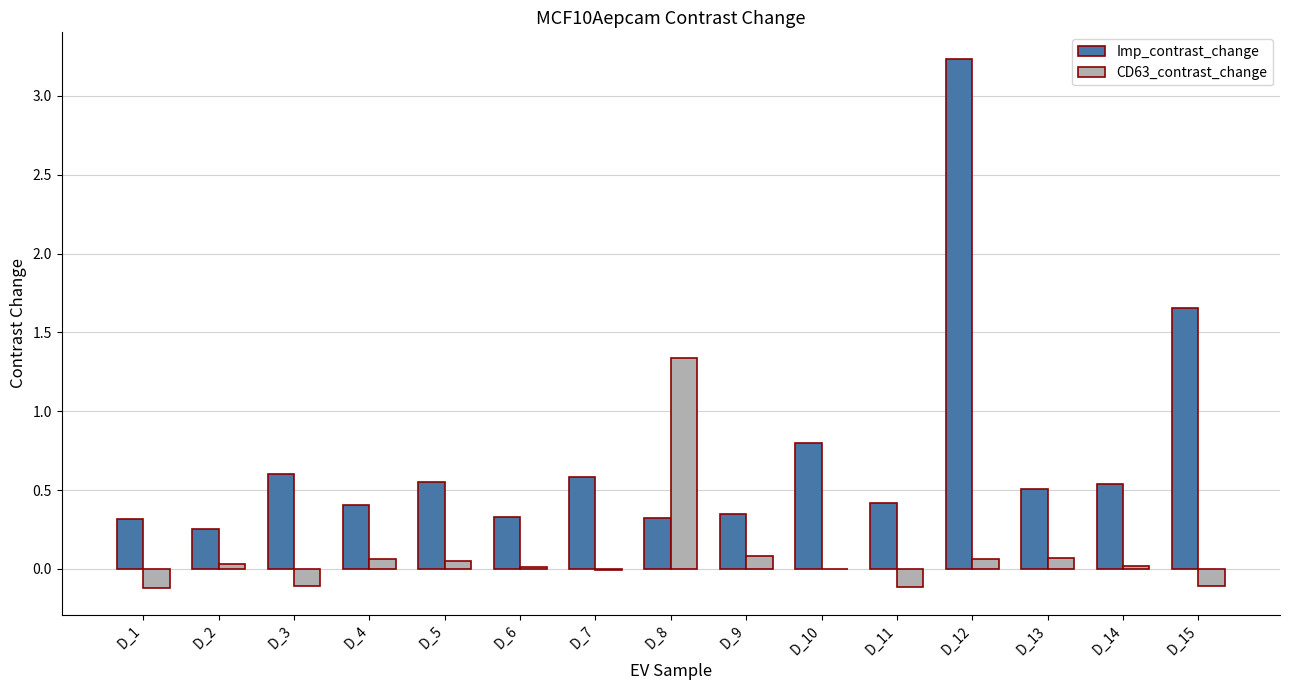

How many groups of bars are there?

15